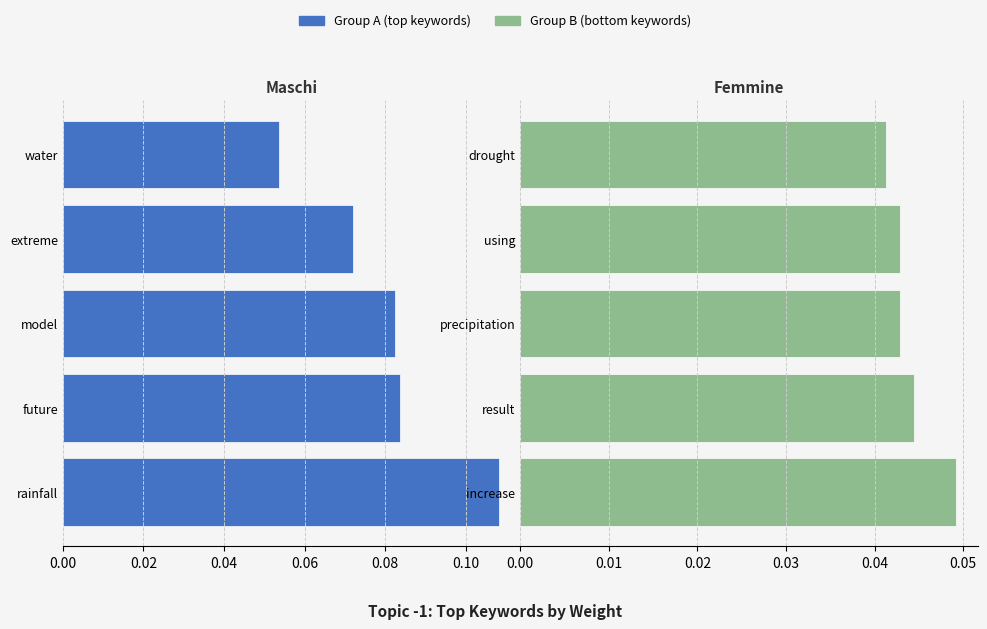

Where is Group B (right) nearest to the value 0?

drought